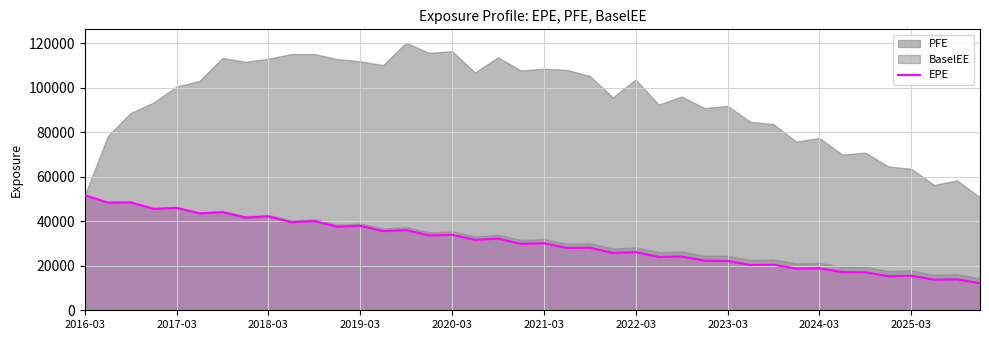

True or false: there are more than 2 points higher than both neighbors.

True